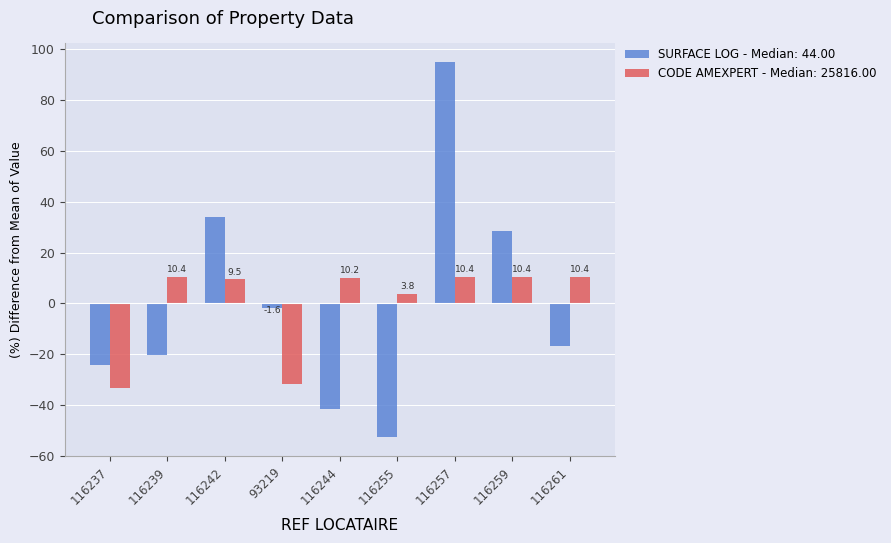

What is the greatest value displayed?

94.8